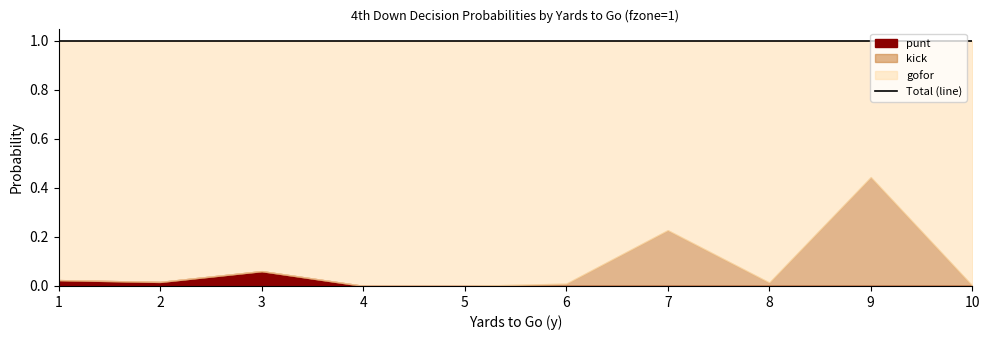

What are all the series names shown in the legend?

gofor, kick, punt